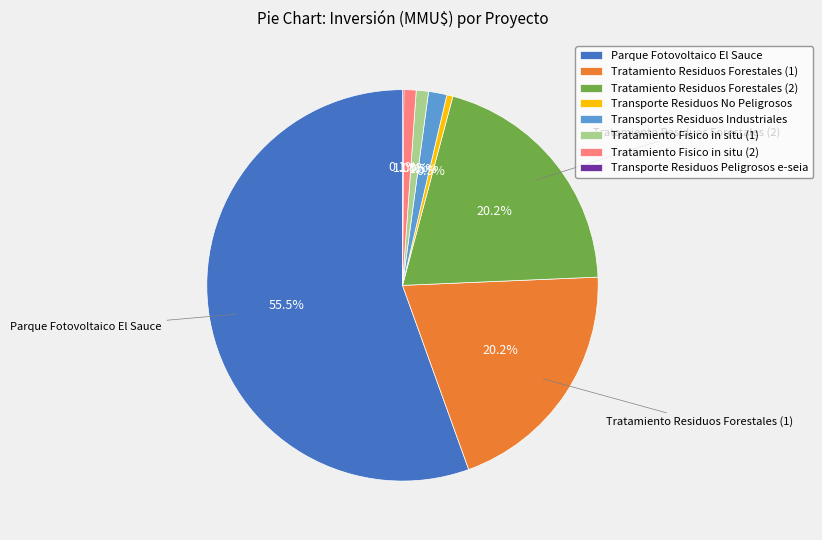

To the nearest percent, what is the combined percentage of Tratamiento Residuos Forestales (2) and Tratamiento Fisico in situ (2)?

21%